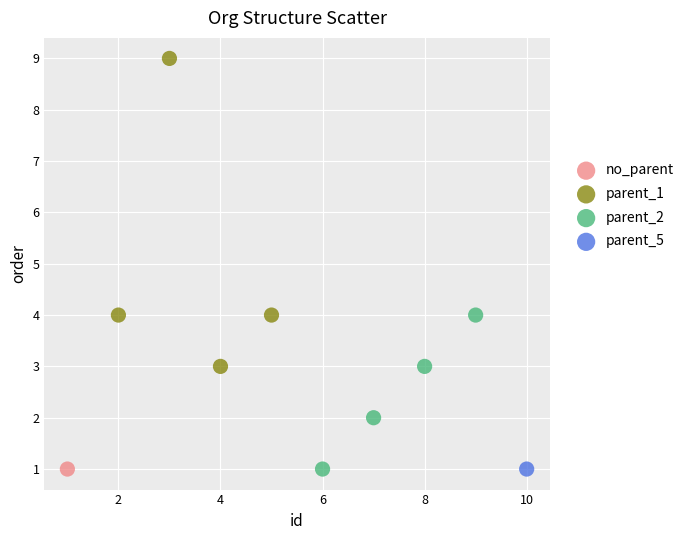

What are all the series names shown in the legend?

no_parent, parent_1, parent_2, parent_5